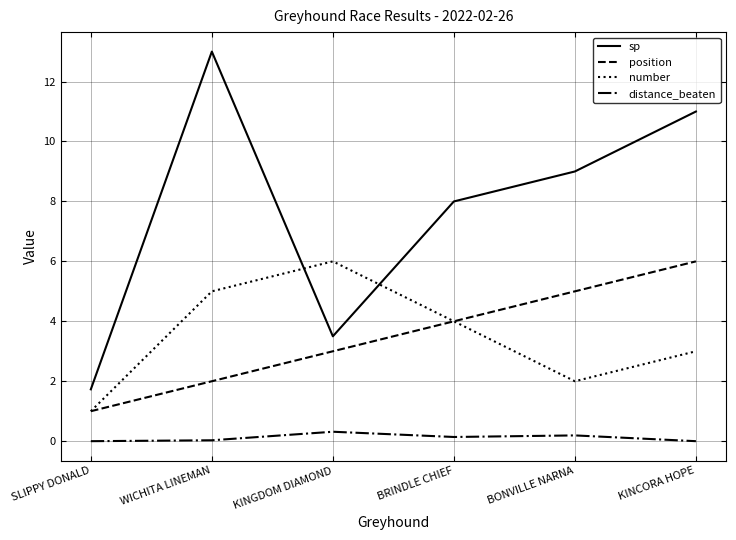

List the labels in order of sp value, smallest first.

SLIPPY DONALD, KINGDOM DIAMOND, BRINDLE CHIEF, BONVILLE NARNA, KINCORA HOPE, WICHITA LINEMAN